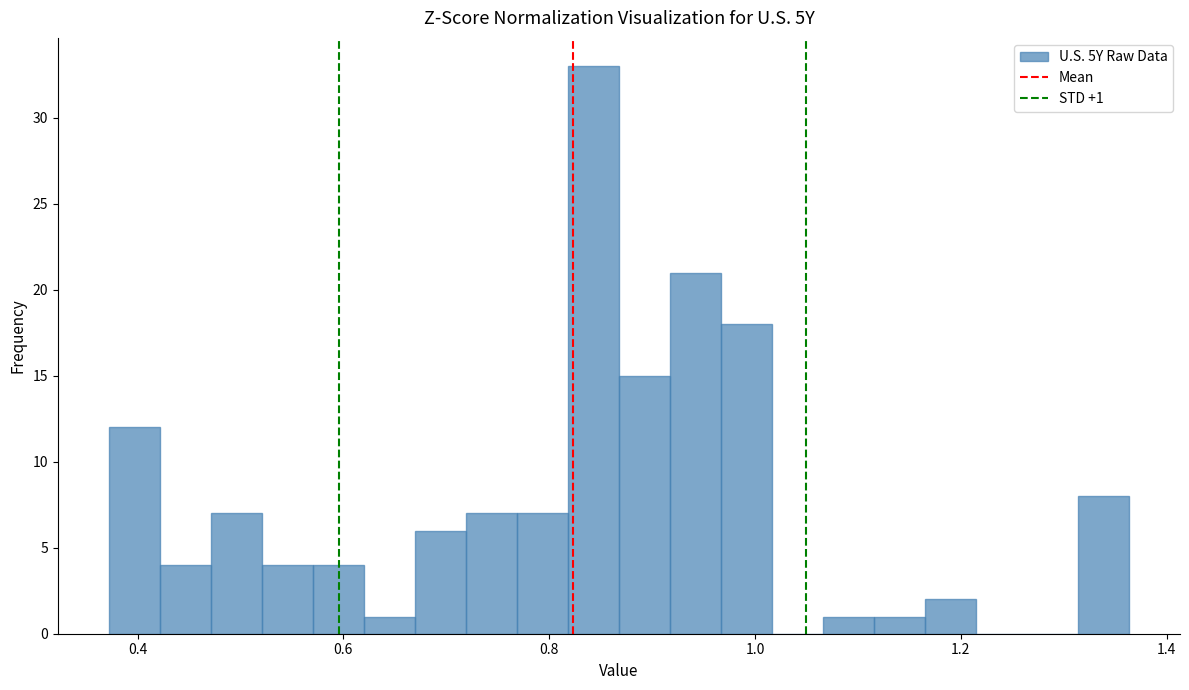

Read against the x-axis, roughly where is the centre of the tallest bar?

0.84